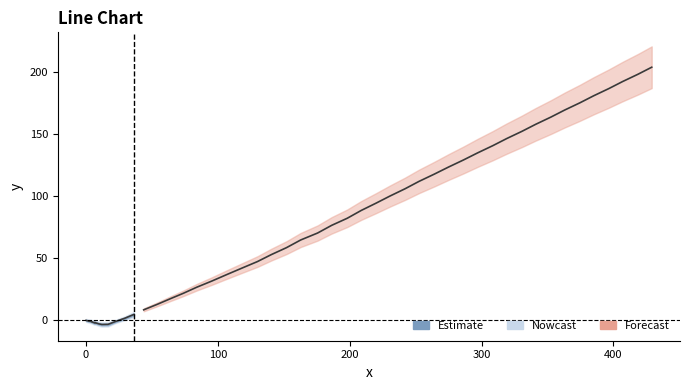

What is the difference between the second highest and second lowest values?

4.9